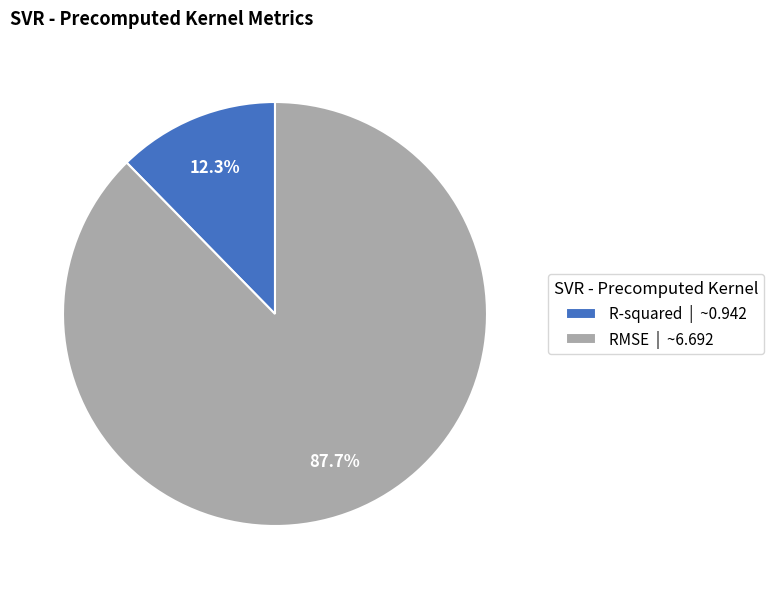

Which slice represents more than half of the pie?

RMSE